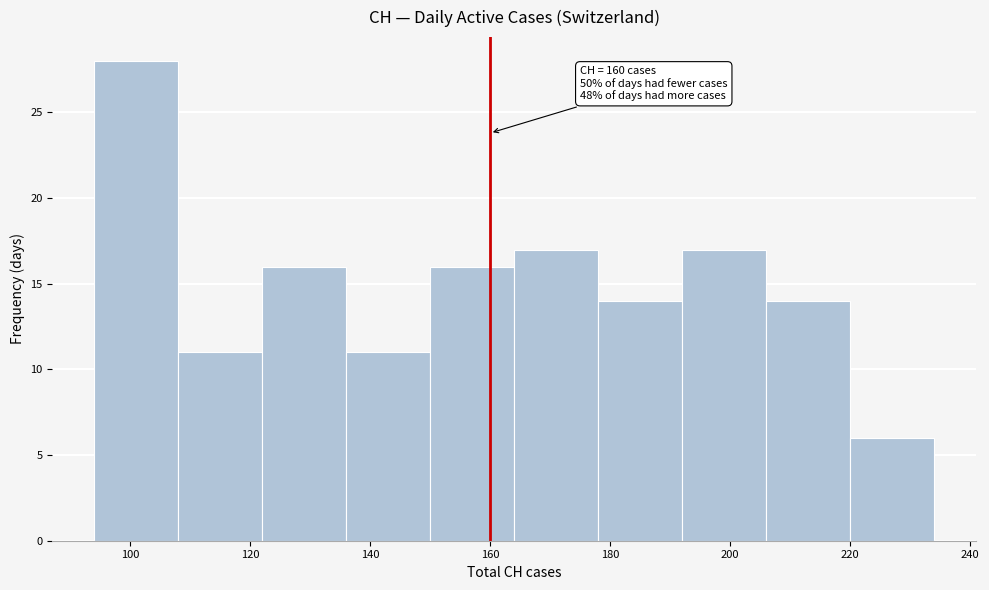

Which range on the x-axis has the tallest bar?

94 to 108